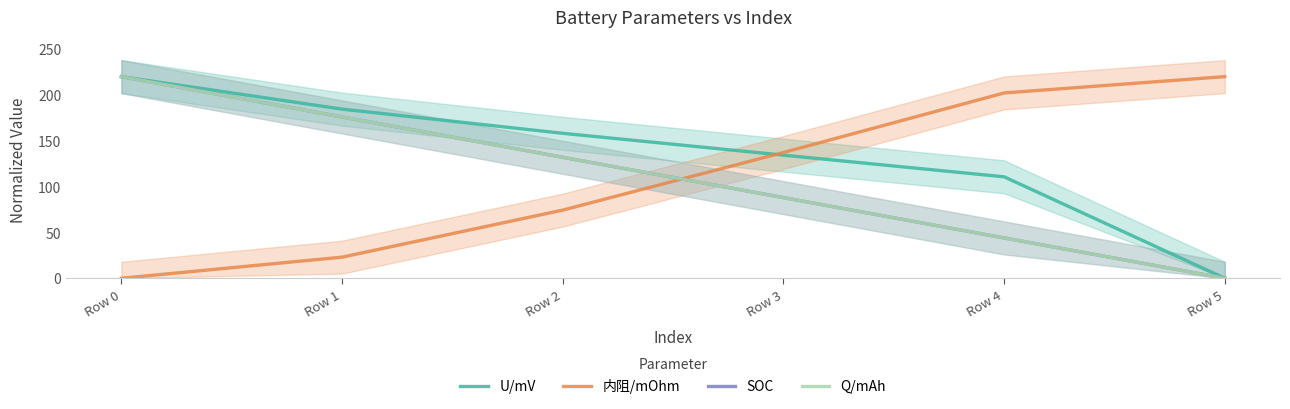

Reading left to right, list all the values displayed in this chart.

U/mV: 220.0	184.5	158.2	134.3	110.7	0.0
内阻/mOhm: 0.0	23.0	74.4	137.2	202.2	220.0
SOC: 220.0	176.0	132.0	88.0	44.0	0.0
Q/mAh: 220.0	176.0	132.0	88.0	44.0	0.0